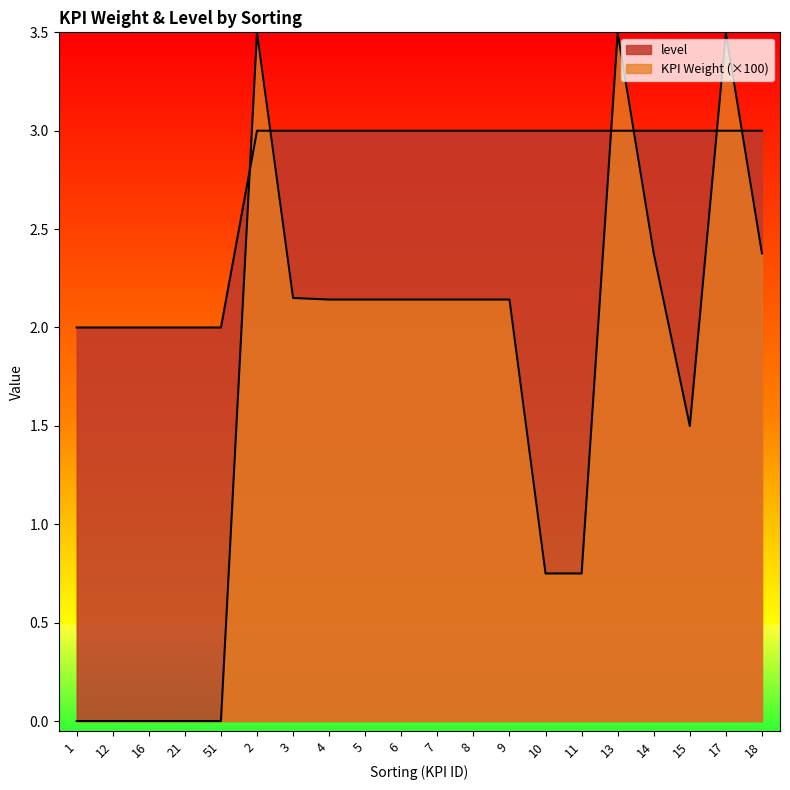

What is the label of the 4th point from the left?

21